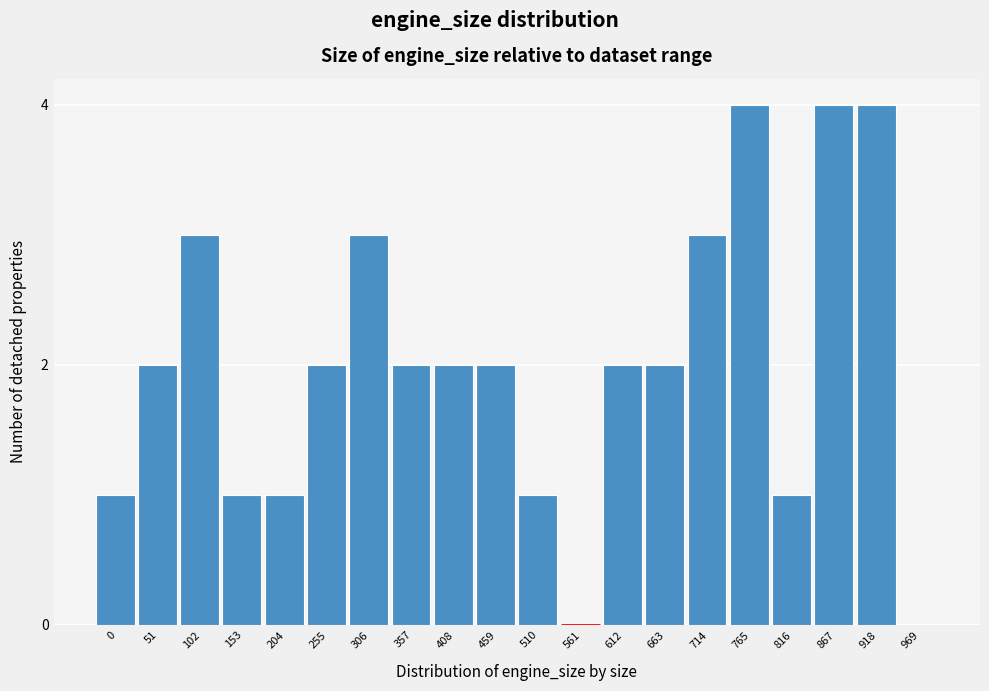

Reading left to right, transcribe all the data shown in this chart.

0=1	51=2	102=3	153=1	204=1	255=2	306=3	357=2	408=2	459=2	510=1	561=0	612=2	663=2	714=3	765=4	816=1	867=4	918=4	969=0